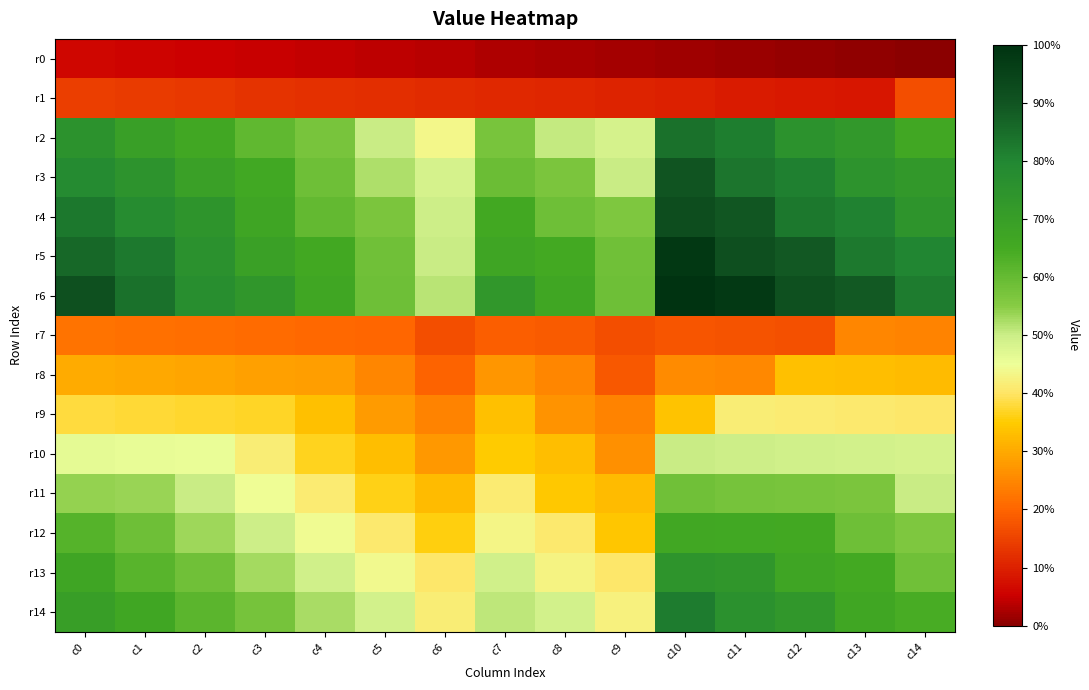

Reading left to right, transcribe all the data shown in this chart.

r0: c0=14	c1=13	c2=12	c3=11	c4=10	c5=9	c6=8	c7=7	c8=6	c9=5	c10=4	c11=3	c12=2	c13=1	c14=0
r1: c0=32	c1=31	c2=30	c3=29	c4=28	c5=27	c6=26	c7=25	c8=24	c9=23	c10=22	c11=21	c12=20	c13=19	c14=37
r2: c0=169	c1=157	c2=149	c3=137	c4=129	c5=113	c6=98	c7=129	c8=114	c9=109	c10=189	c11=184	c12=169	c13=164	c14=149
r3: c0=176	c1=168	c2=156	c3=148	c4=132	c5=117	c6=109	c7=133	c8=128	c9=113	c10=203	c11=188	c12=183	c13=168	c14=163
r4: c0=187	c1=175	c2=167	c3=151	c4=136	c5=128	c6=112	c7=147	c8=132	c9=127	c10=207	c11=202	c12=187	c13=182	c14=167
r5: c0=194	c1=186	c2=170	c3=155	c4=147	c5=131	c6=113	c7=151	c8=146	c9=131	c10=221	c11=206	c12=201	c13=186	c14=181
r6: c0=205	c1=189	c2=174	c3=166	c4=150	c5=132	c6=116	c7=165	c8=150	c9=132	c10=225	c11=220	c12=205	c13=200	c14=185
r7: c0=50	c1=49	c2=48	c3=47	c4=46	c5=45	c6=37	c7=43	c8=42	c9=37	c10=40	c11=39	c12=38	c13=56	c14=55
r8: c0=68	c1=67	c2=66	c3=65	c4=64	c5=56	c6=44	c7=61	c8=56	c9=41	c10=58	c11=57	c12=75	c13=74	c14=73
r9: c0=86	c1=85	c2=84	c3=83	c4=75	c5=63	c6=55	c7=75	c8=60	c9=55	c10=76	c11=94	c12=93	c13=92	c14=91
r10: c0=104	c1=103	c2=102	c3=94	c4=82	c5=74	c6=62	c7=79	c8=74	c9=59	c10=113	c11=112	c12=111	c13=110	c14=109
r11: c0=122	c1=121	c2=113	c3=101	c4=93	c5=81	c6=73	c7=93	c8=78	c9=73	c10=131	c11=130	c12=129	c13=128	c14=113
r12: c0=140	c1=132	c2=120	c3=112	c4=100	c5=92	c6=80	c7=97	c8=92	c9=77	c10=149	c11=148	c12=147	c13=132	c14=127
r13: c0=151	c1=139	c2=131	c3=119	c4=111	c5=99	c6=91	c7=111	c8=96	c9=91	c10=167	c11=166	c12=151	c13=146	c14=131
r14: c0=158	c1=150	c2=138	c3=130	c4=118	c5=110	c6=94	c7=115	c8=110	c9=95	c10=185	c11=170	c12=165	c13=150	c14=145